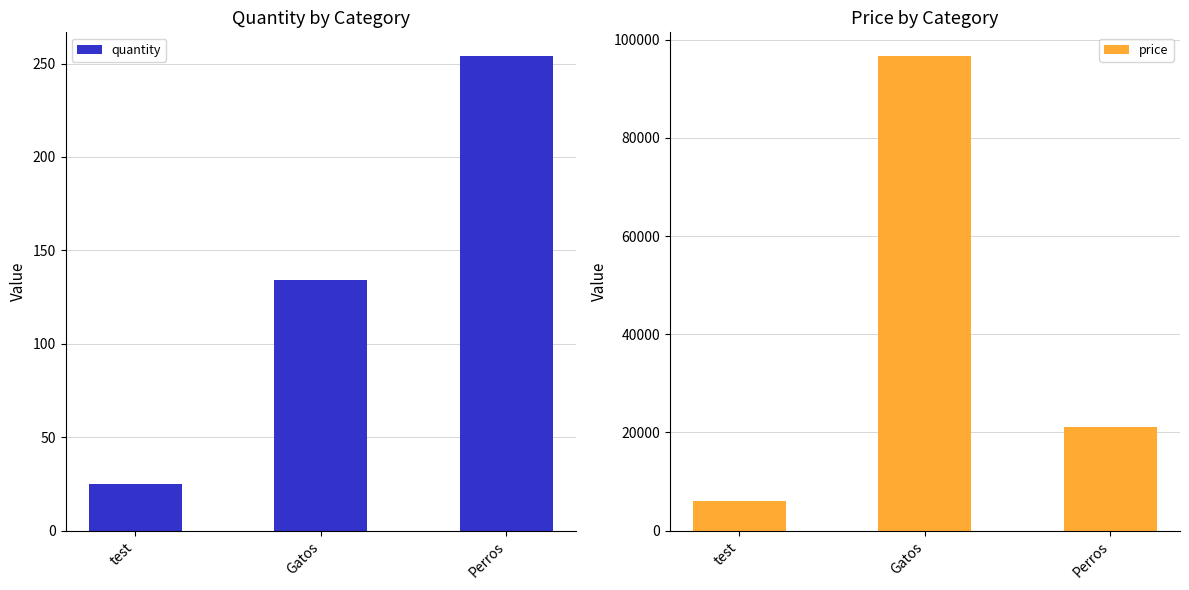

What is the greatest value displayed?

96700